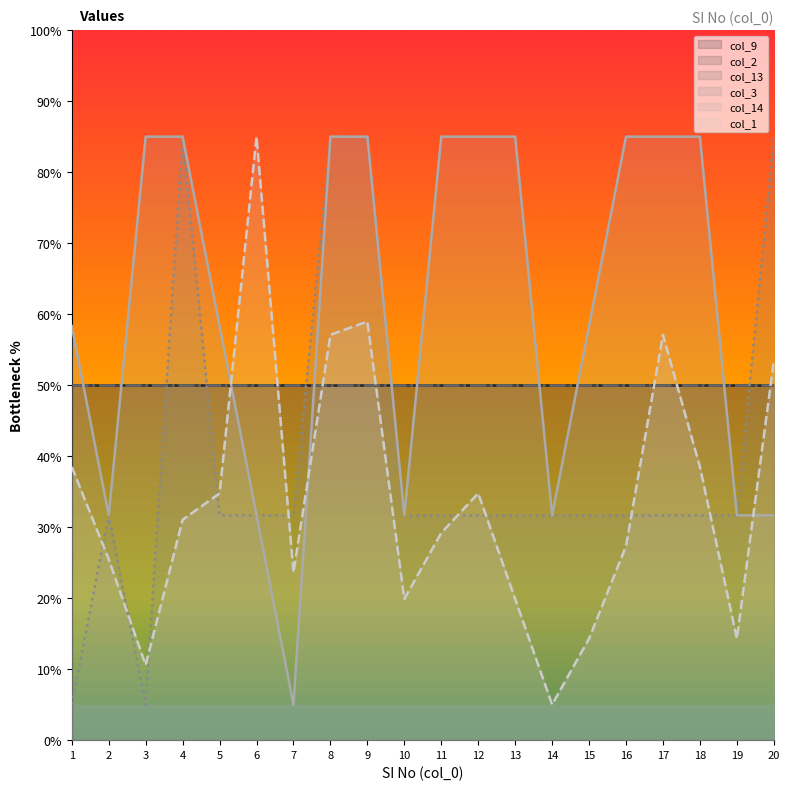

Read the col_1 value at 9.

59.0